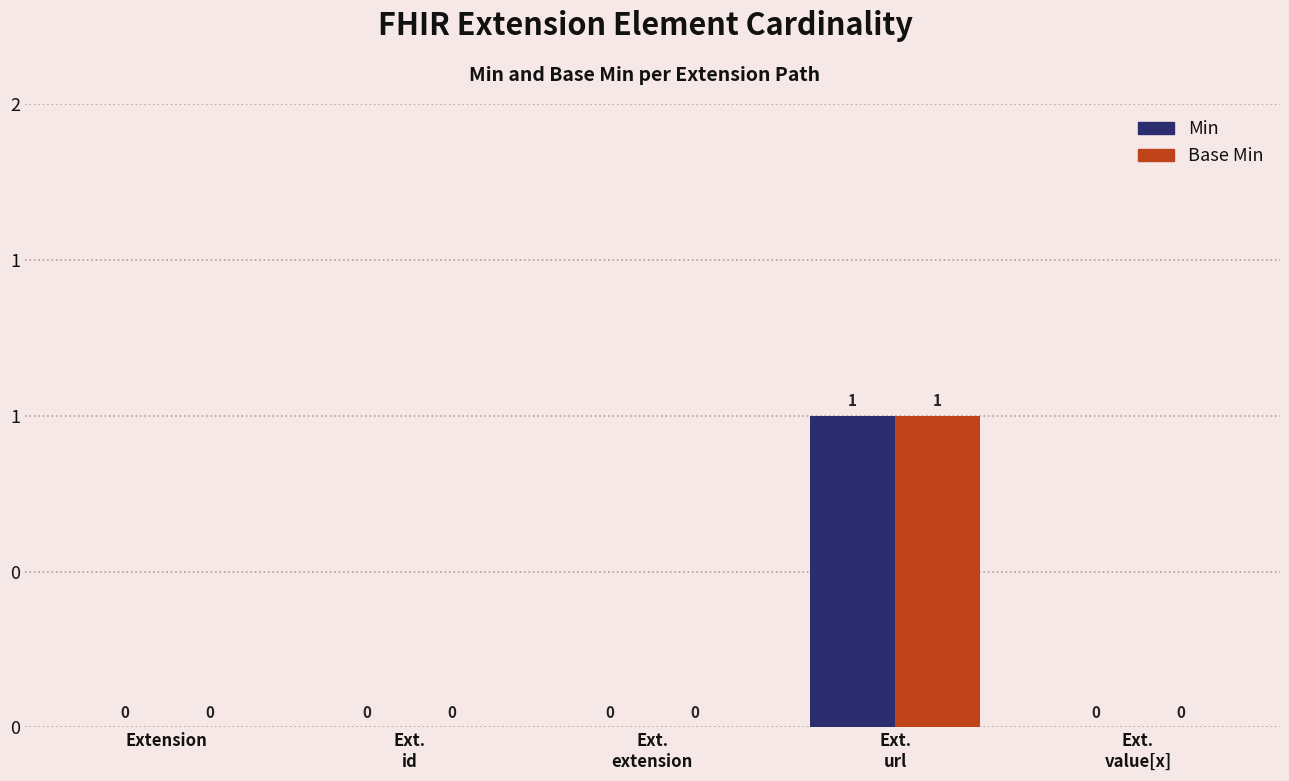

What are all the series names shown in the legend?

Min, Base Min